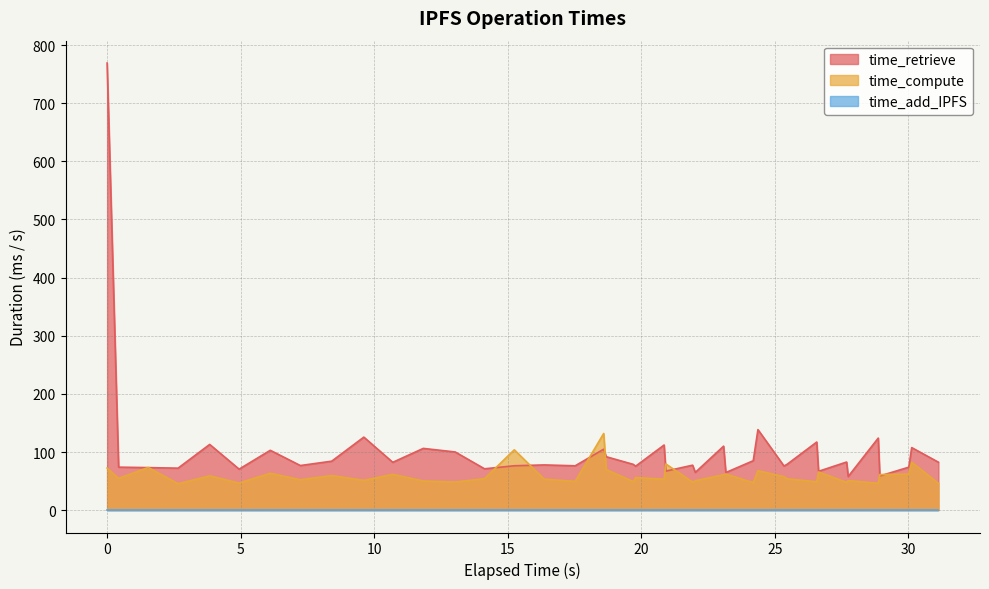

What is the value of the time_retrieve point at the 19th from the left?

91.9